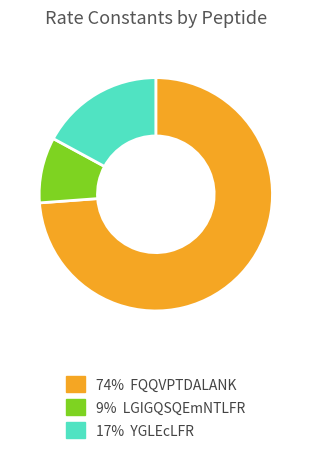

Is there any slice that represents more than half of the pie?

Yes